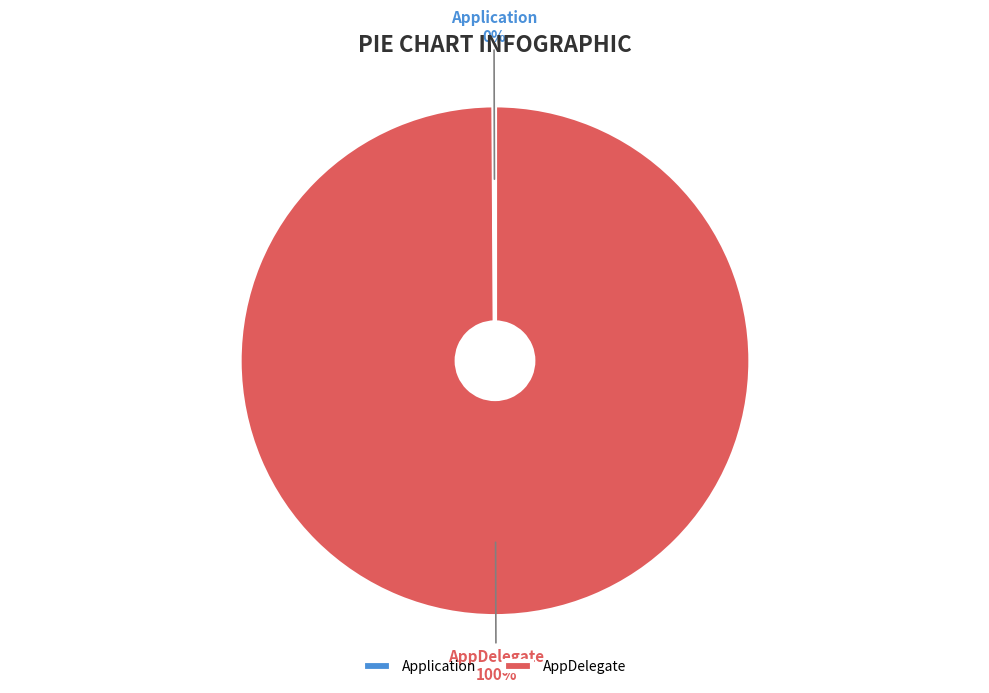

What is the largest slice in the pie chart?

AppDelegate